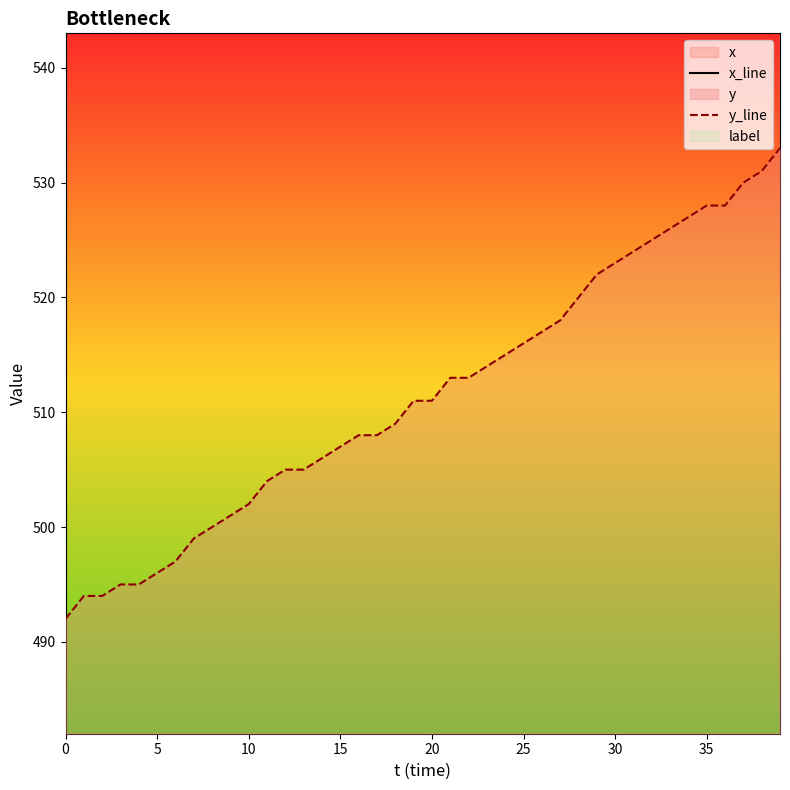

True or false: y_line and x_line cross at least once.

False